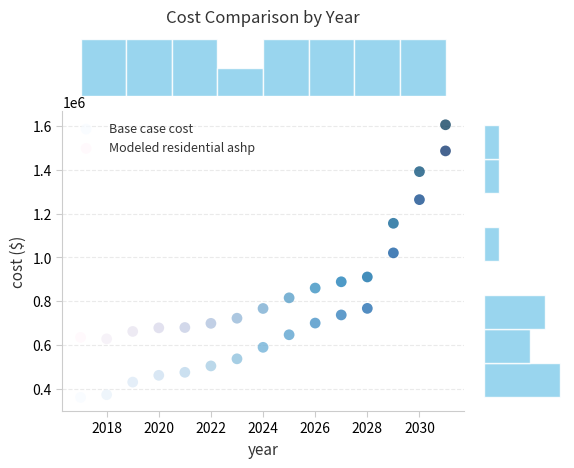

Which series contains the lowest Y value?

Base case cost